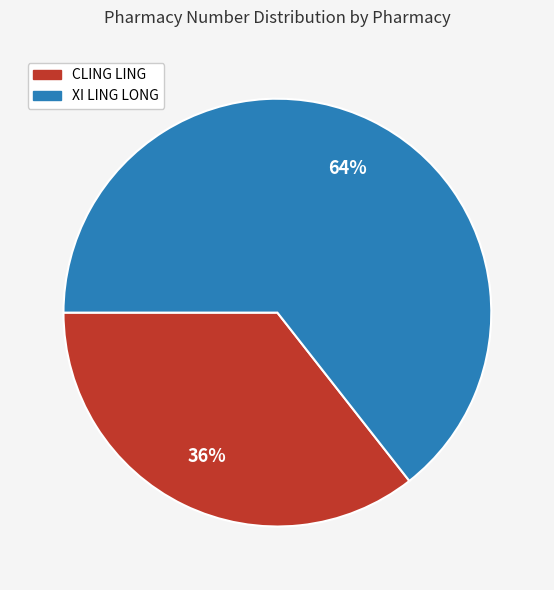

Combined, do CLING LING and XI LING LONG account for over 50%?

Yes